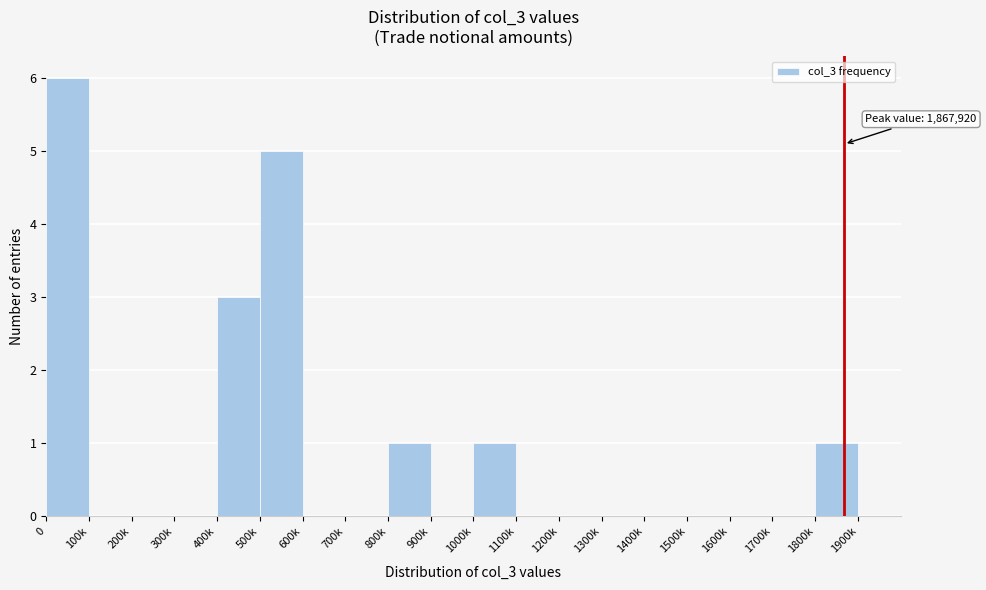

Reading left to right, list all the values displayed in this chart.

0=6	100k=0	200k=0	300k=0	400k=3	500k=5	600k=0	700k=0	800k=1	900k=0	1000k=1	1100k=0	1200k=0	1300k=0	1400k=0	1500k=0	1600k=0	1700k=0	1800k=1	1900k=0